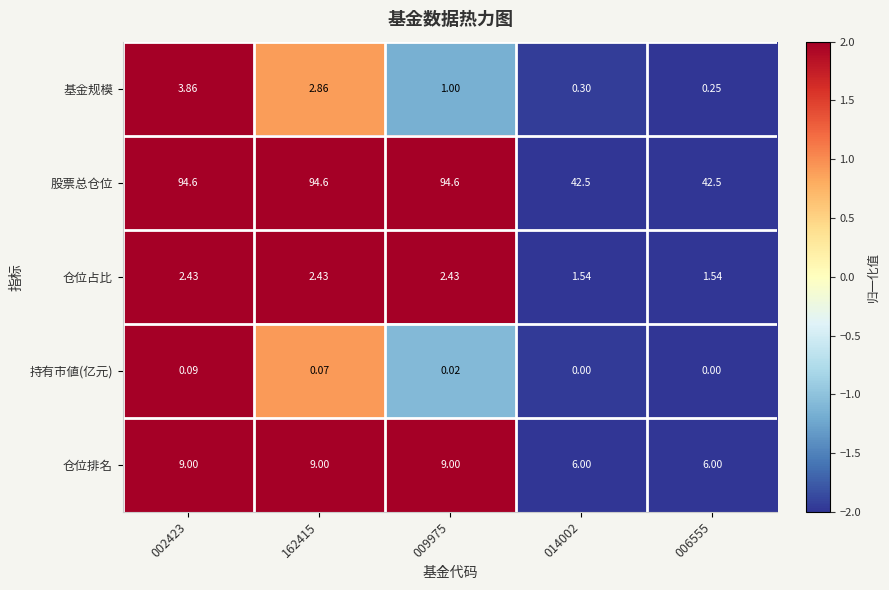

Which series has the widest spread of values?

股票总仓位